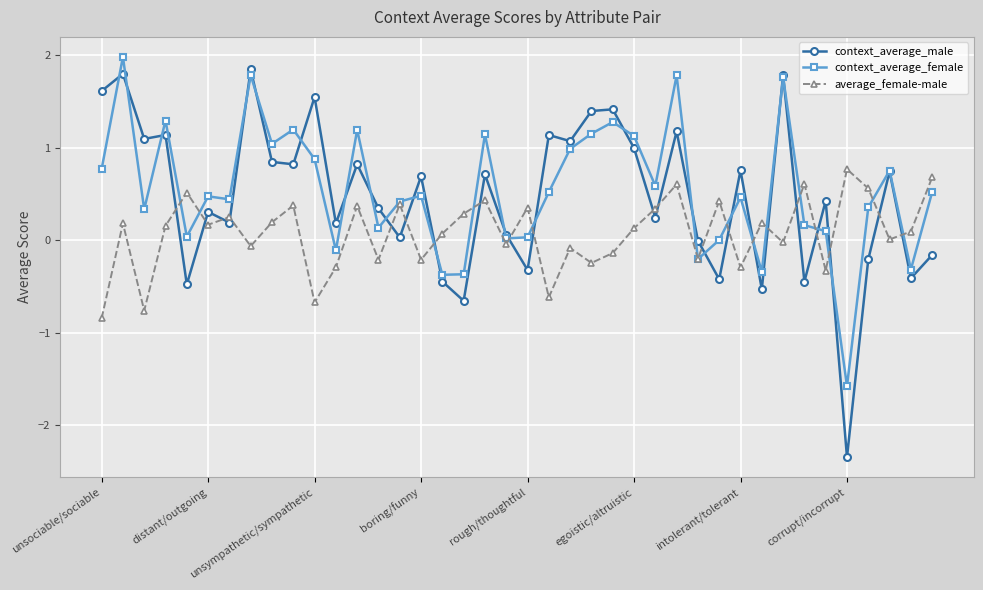

What is the sum of all average_female-male values?

3.1